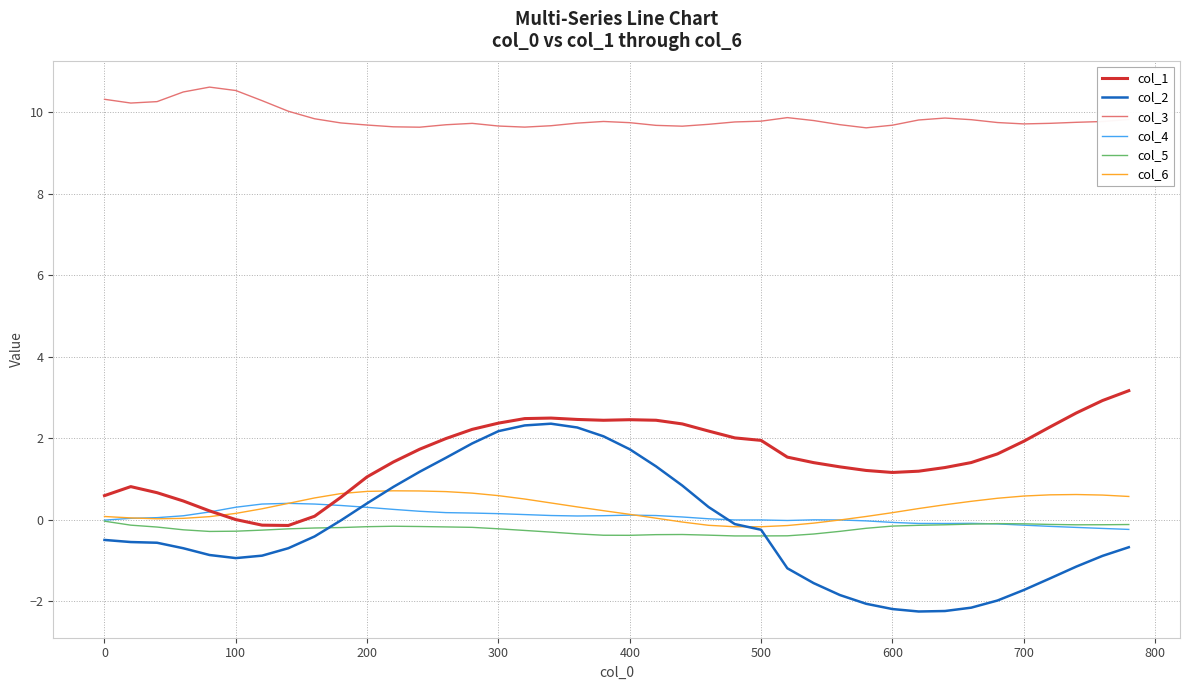

True or false: col_5 and col_6 intersect in this chart.

False